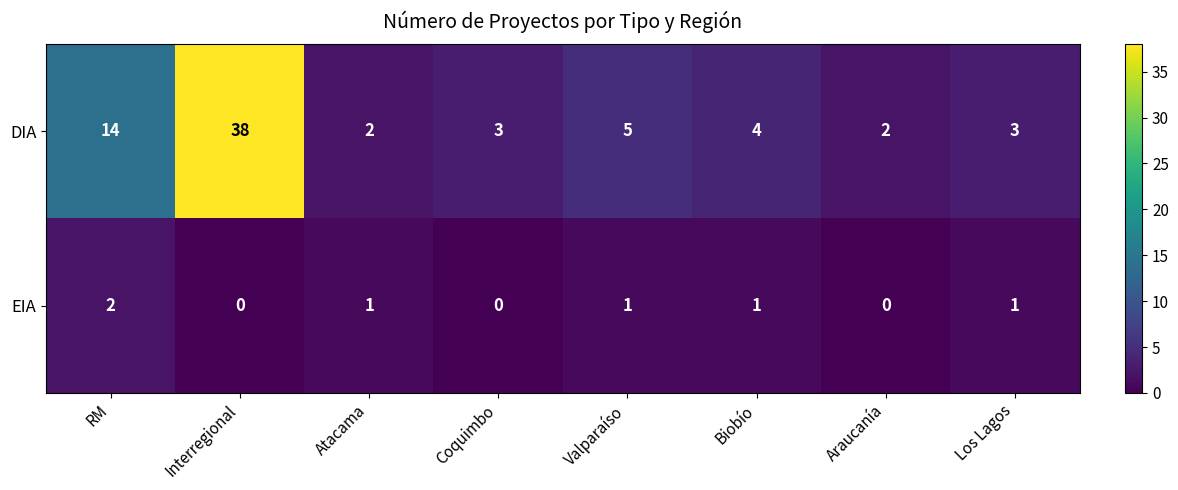

The DIA series shows 4 at Biobío. True or false?

True